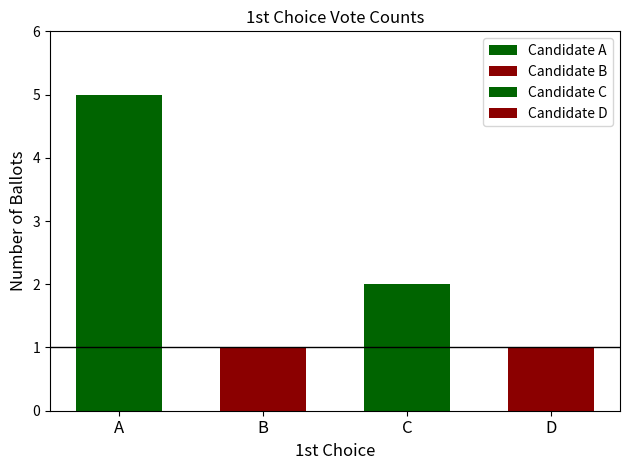

What is the sum of all values?

9